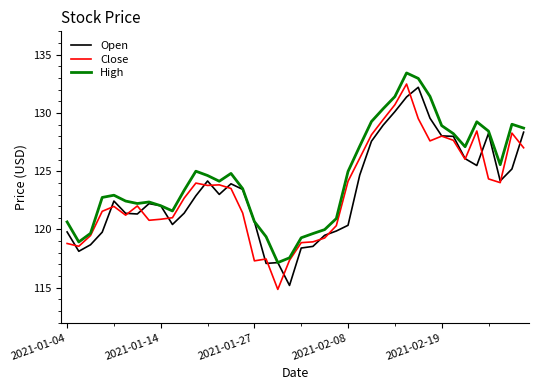

Which series has the largest total across all categories?

High